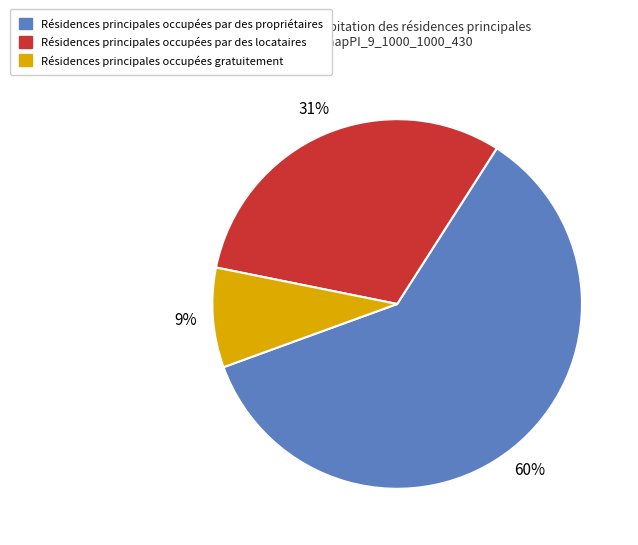

To the nearest percent, what is the combined percentage of Résidences principales occupées par des propriétaires and Résidences principales occupées gratuitement?

69%